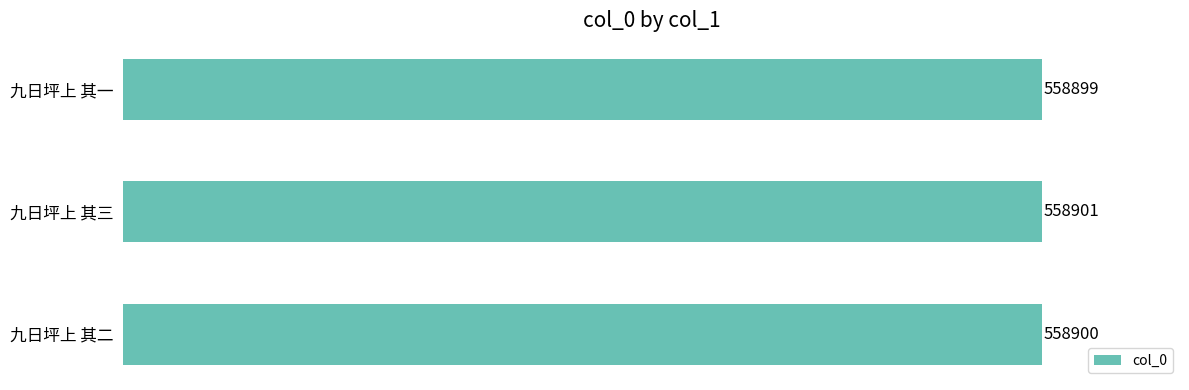

The value at 九日坪上 其二 is 558900. True or false?

True